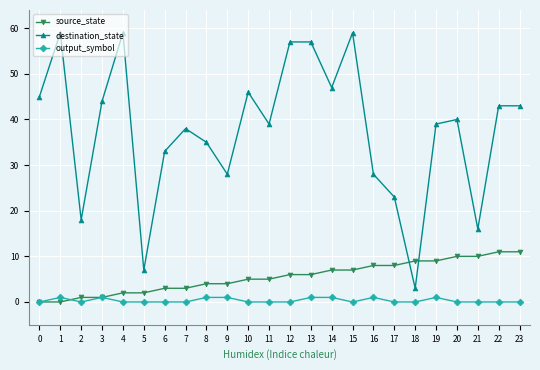

What is the difference between the highest and lowest values at 14?

46